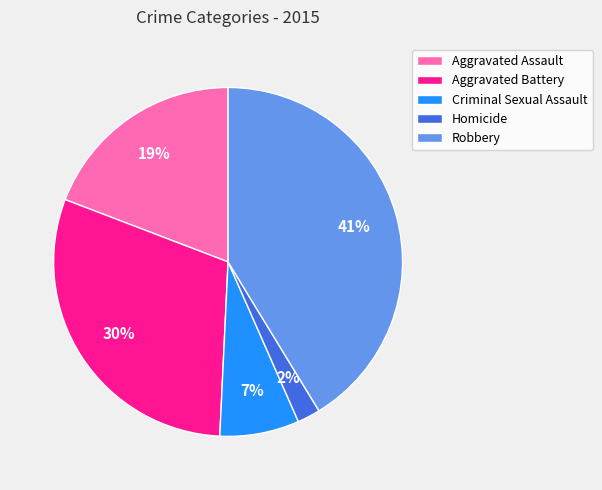

Is the sum of Robbery and Aggravated Assault greater than half?

Yes